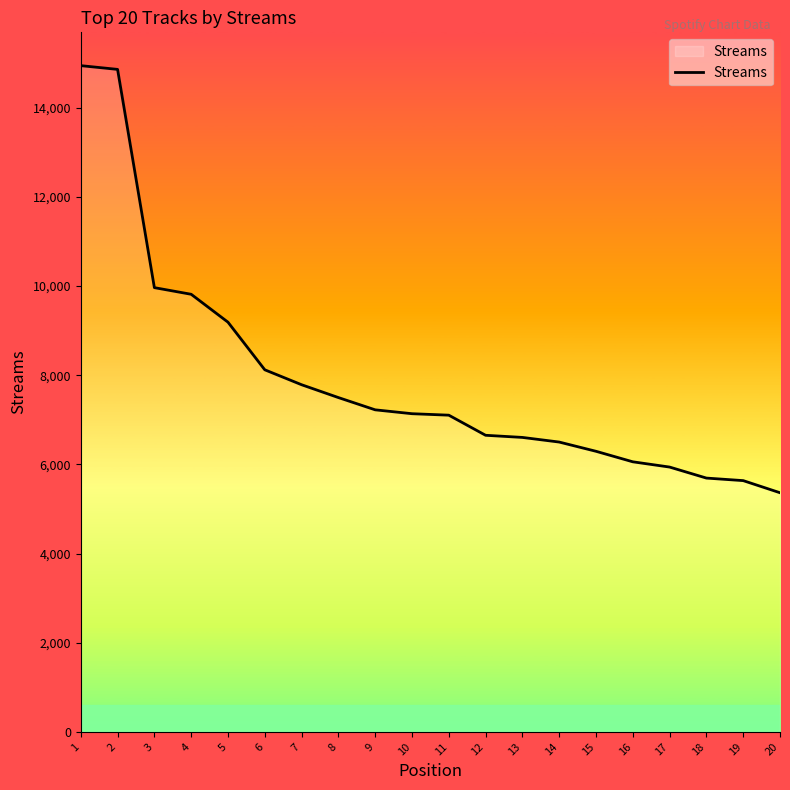

What is the difference between the values at 14 and 7?

1286